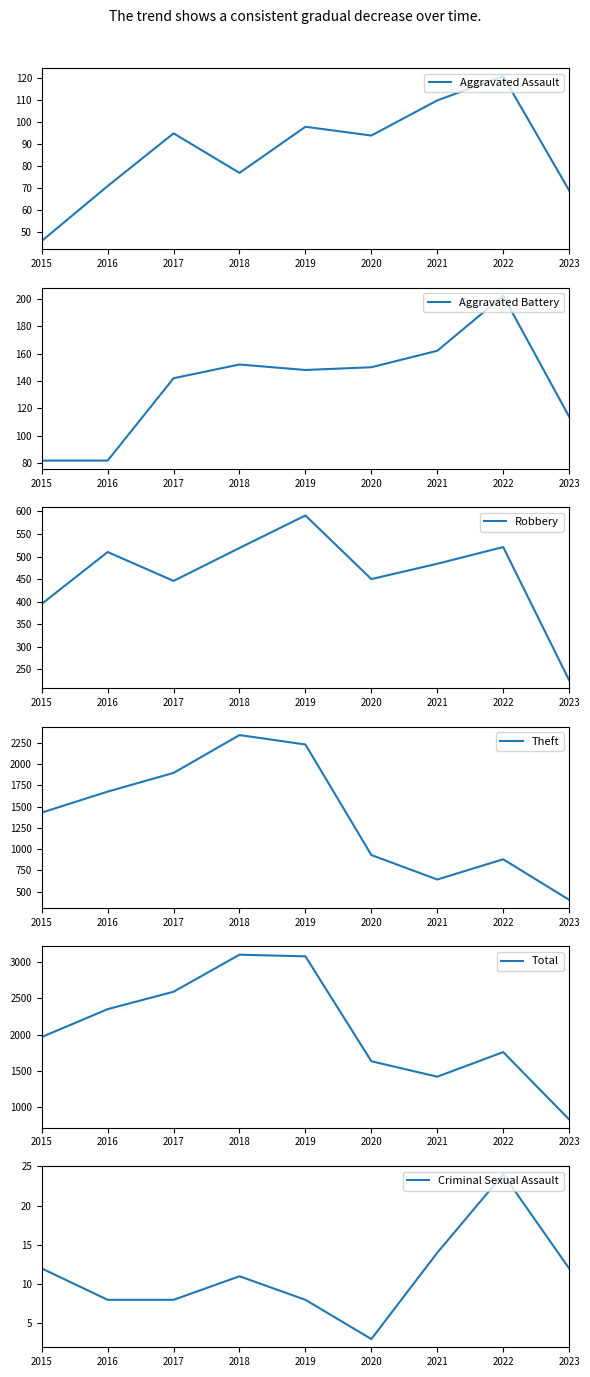

Where is the first local maximum for Aggravated Battery?

2018